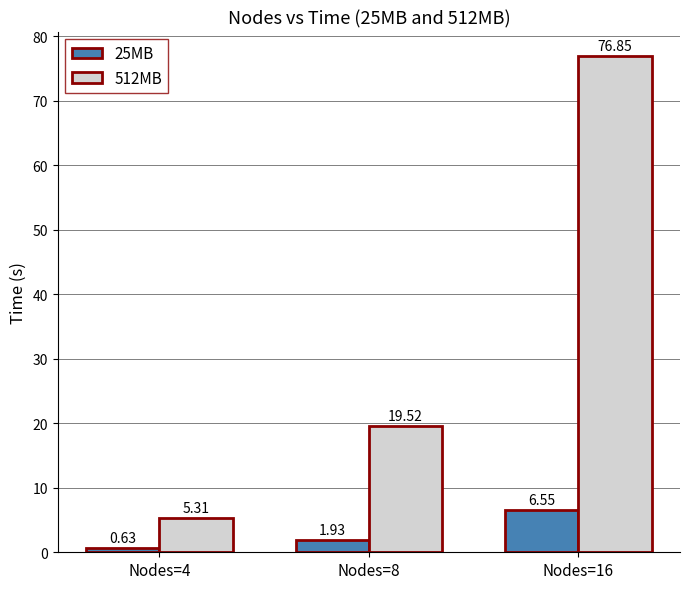

What is the difference between the highest and lowest values at Nodes=8?

17.6